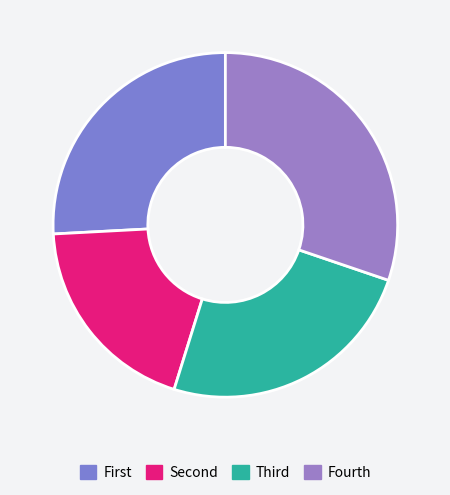

How many segments does this pie chart have?

4